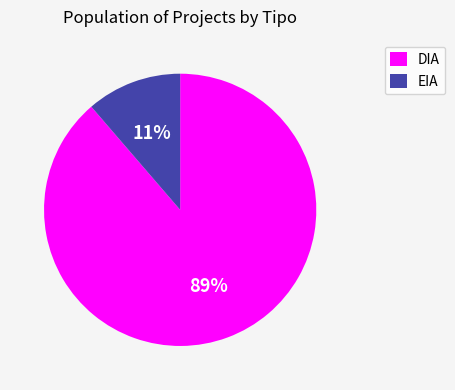

To the nearest percent, what is the combined percentage of EIA and DIA?

100%